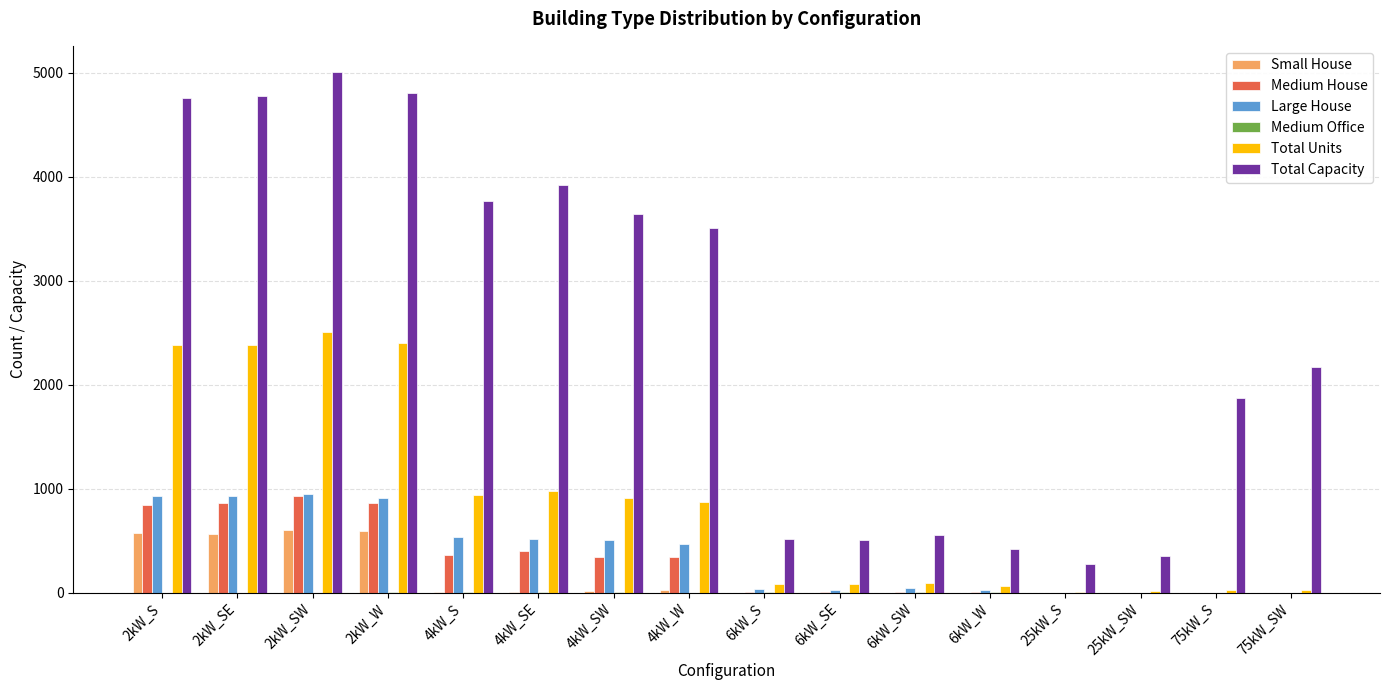

Between 2kW_SW and 75kW_SW, which series saw the biggest shift?

Total Capacity